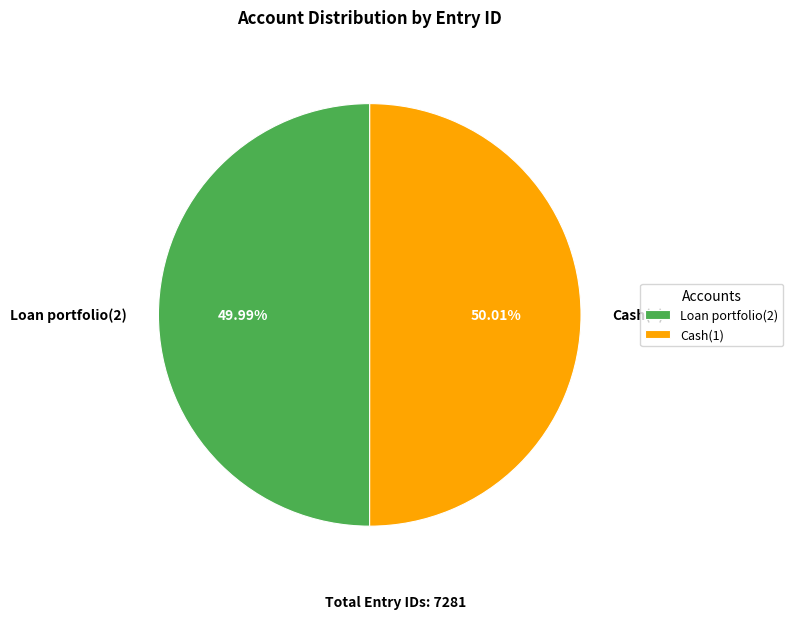

The Loan portfolio(2) slice represents 50% of the pie. True or false?

True